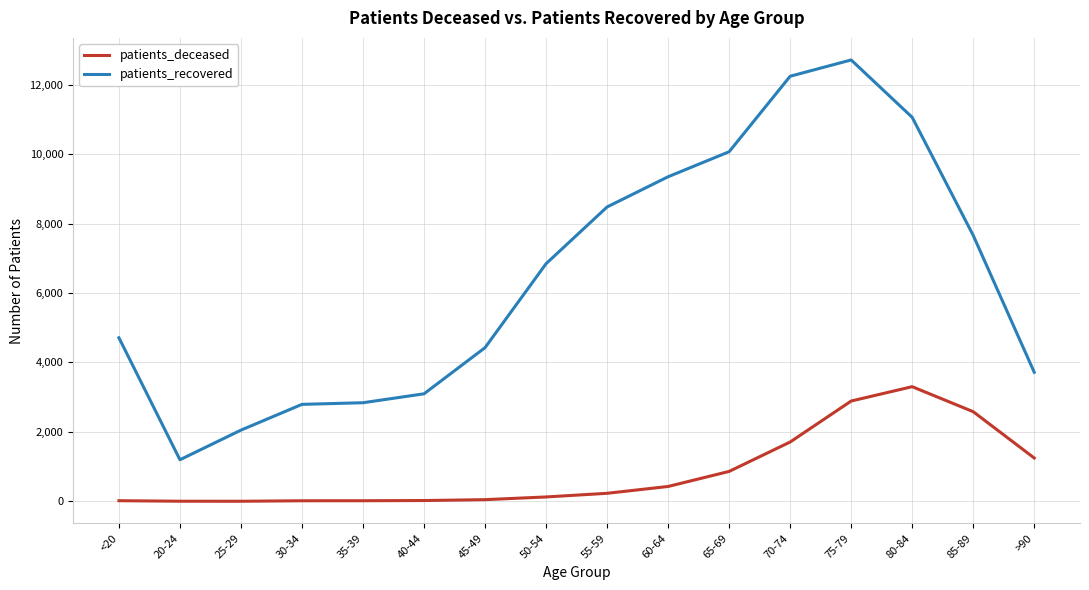

Between 45-49 and 50-54, which series saw the biggest shift?

patients_recovered